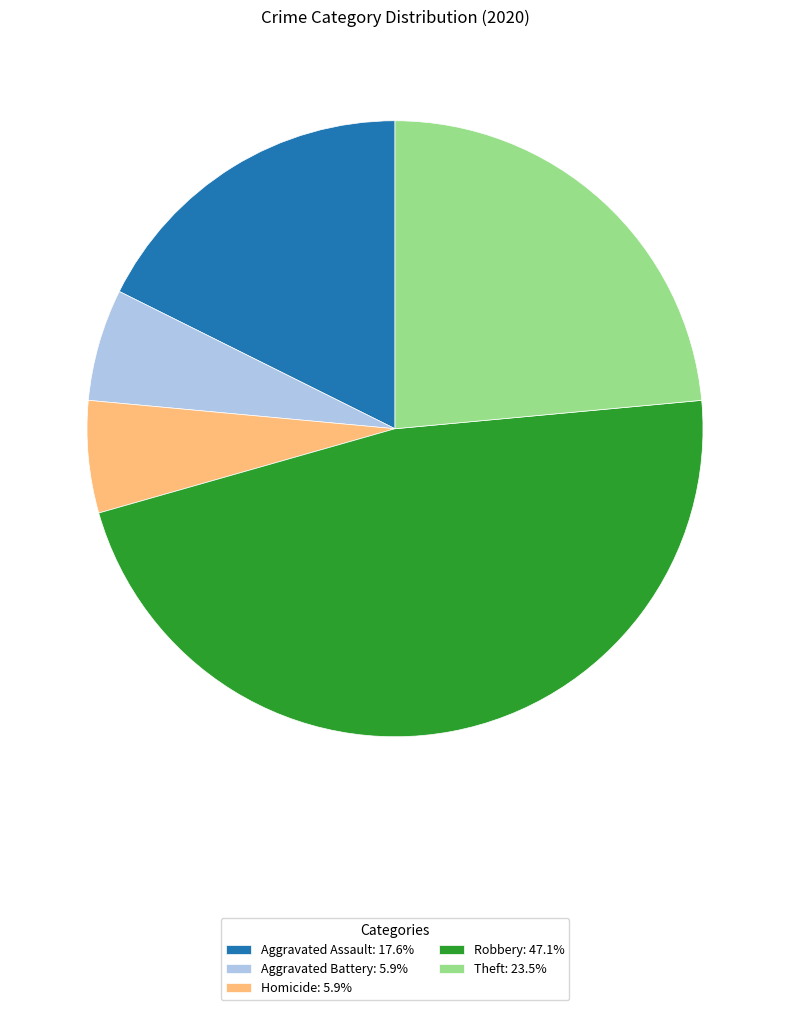

Is there a majority slice in this chart?

No